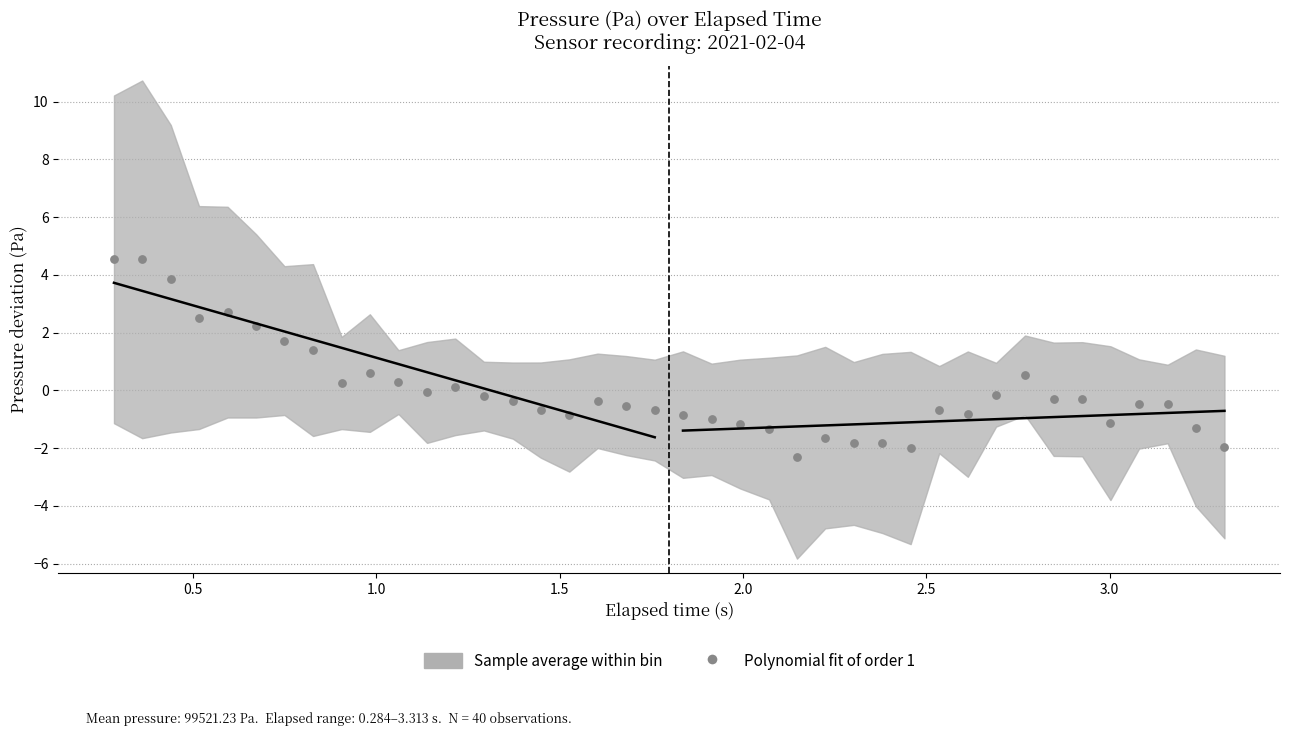

What is the range of X values (max minus min)?

3.0